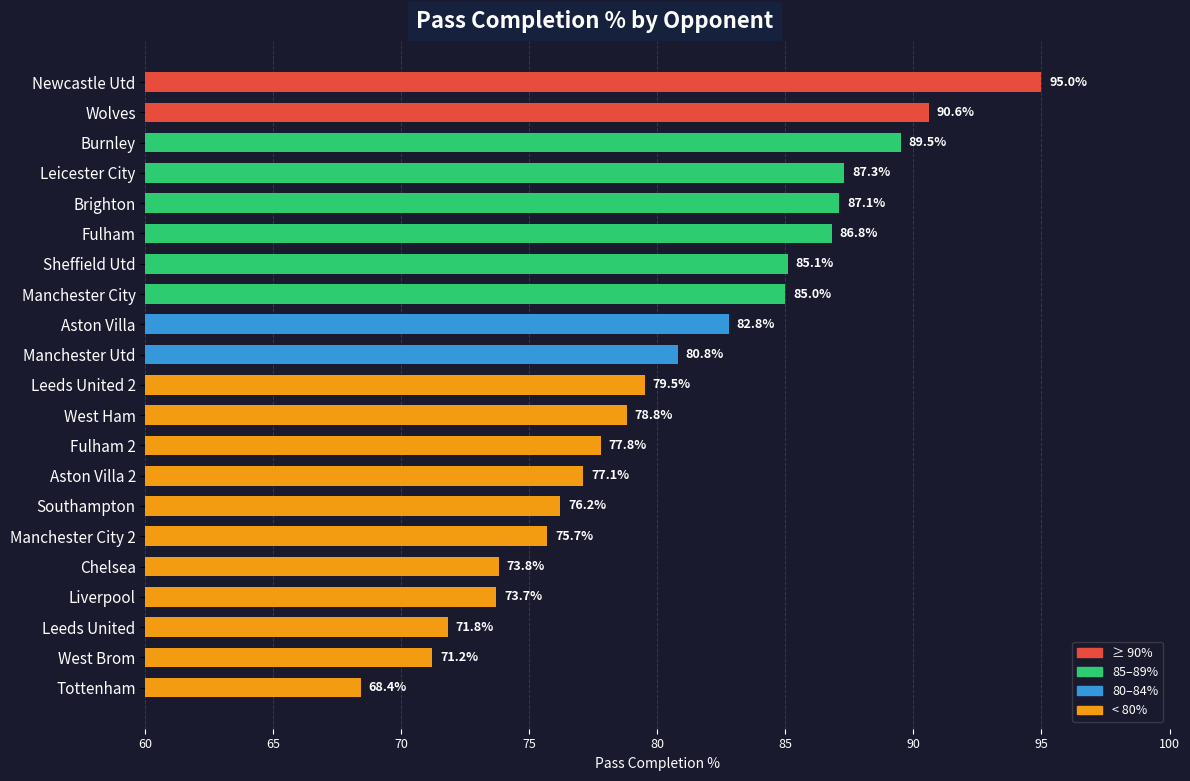

The value at Manchester City is 85.0. True or false?

True